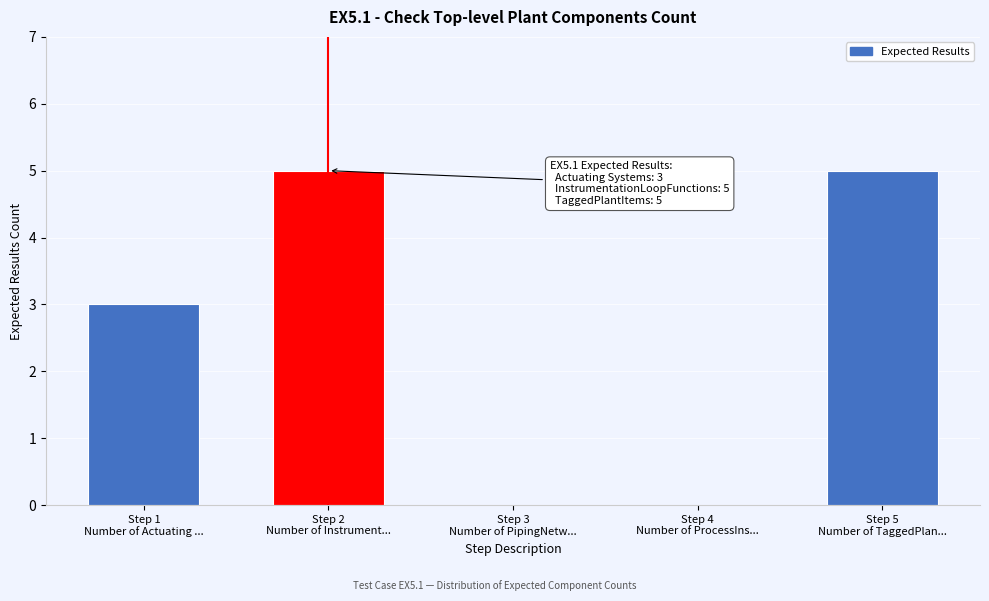

What is the maximum value shown in the chart?

5